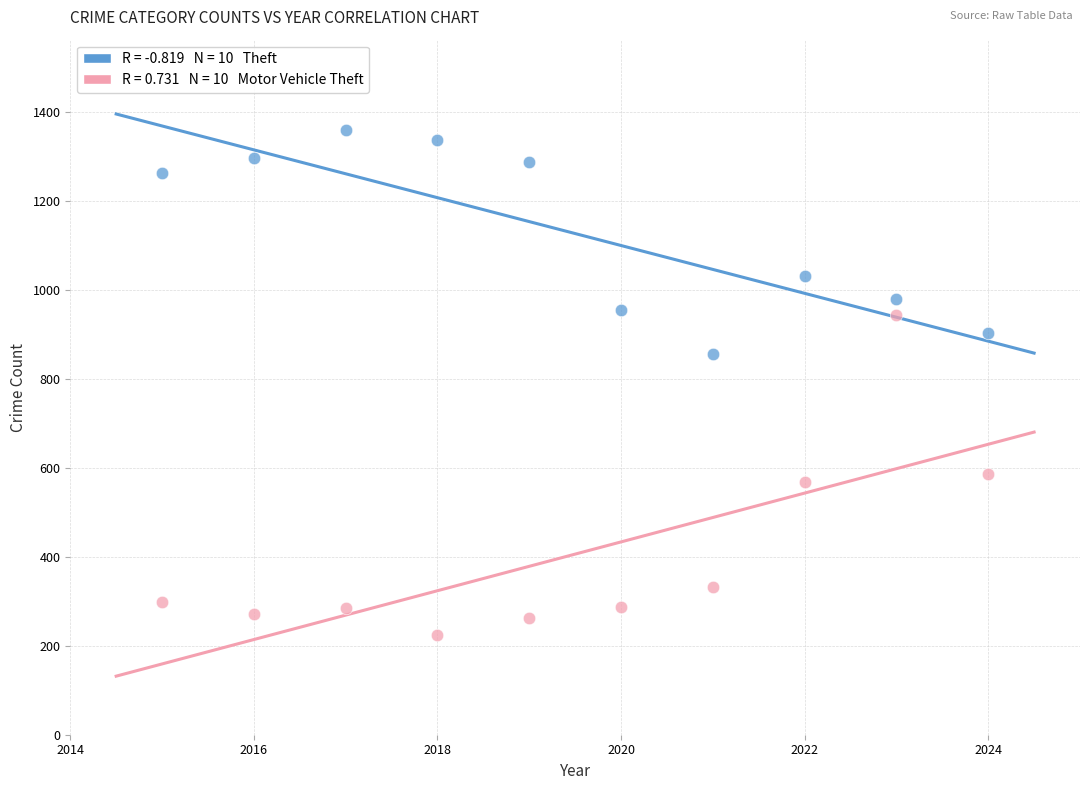

Across all data points, what is the range of Y values (max minus min)?

1134